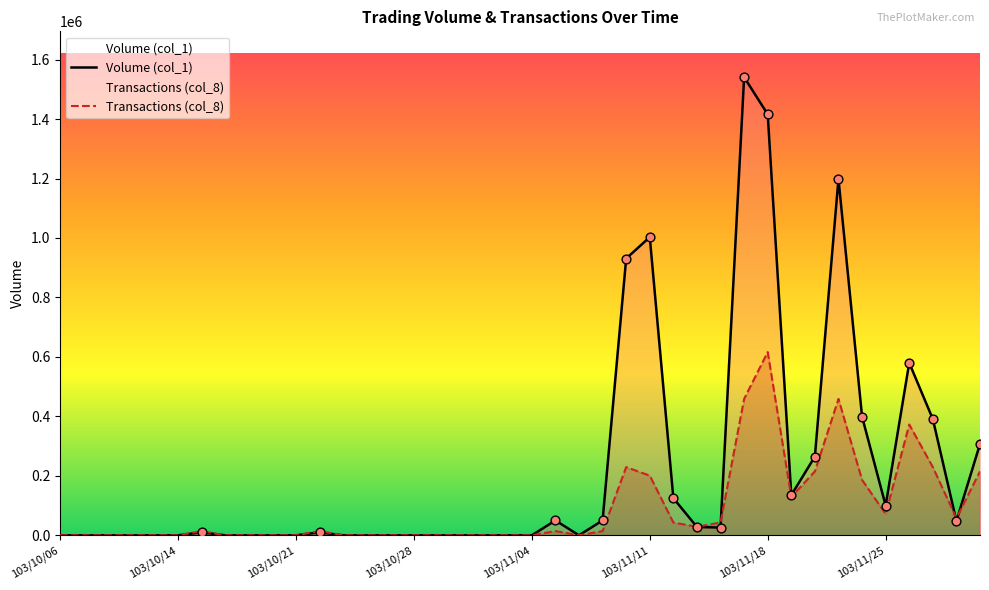

What are all the series names shown in the legend?

Volume (col_1), Transactions (col_8)